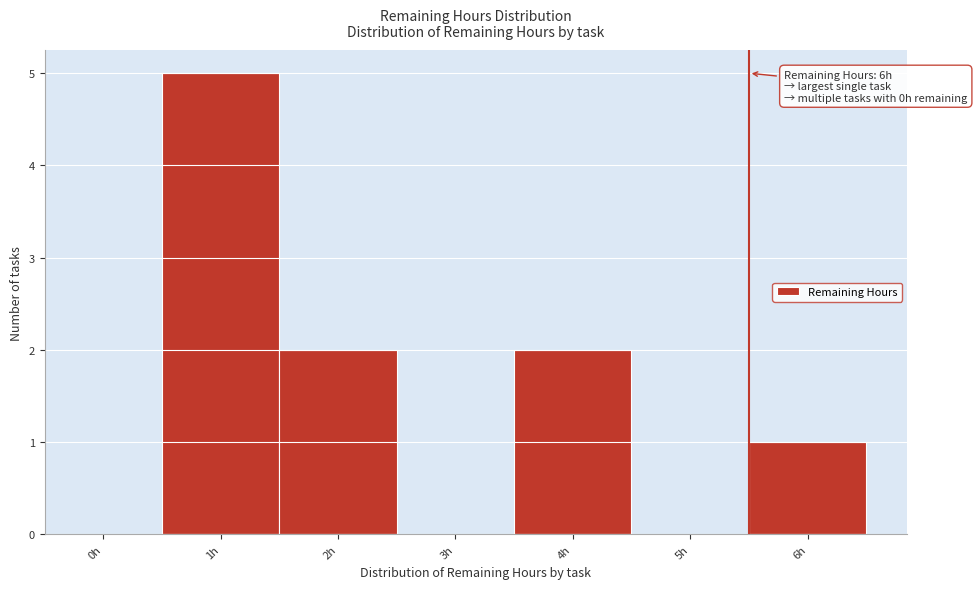

Reading left to right, extract all data points from this chart.

0h=0	1h=5	2h=2	3h=0	4h=2	5h=0	6h=1